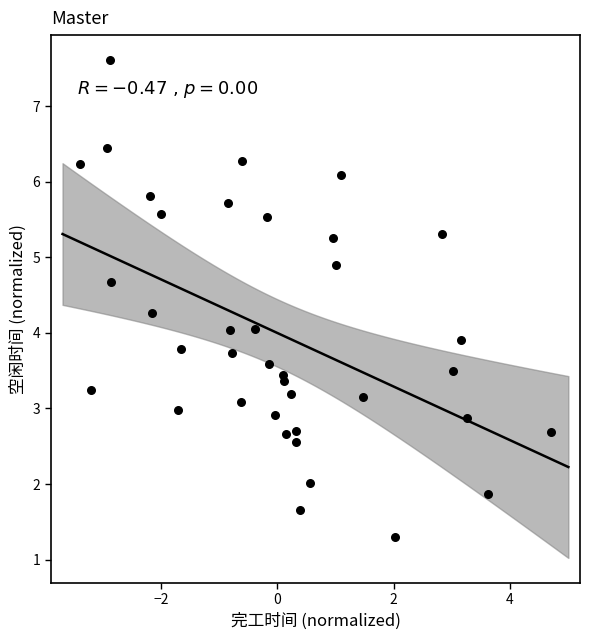

What is the range of Y values (max minus min)?

6.3